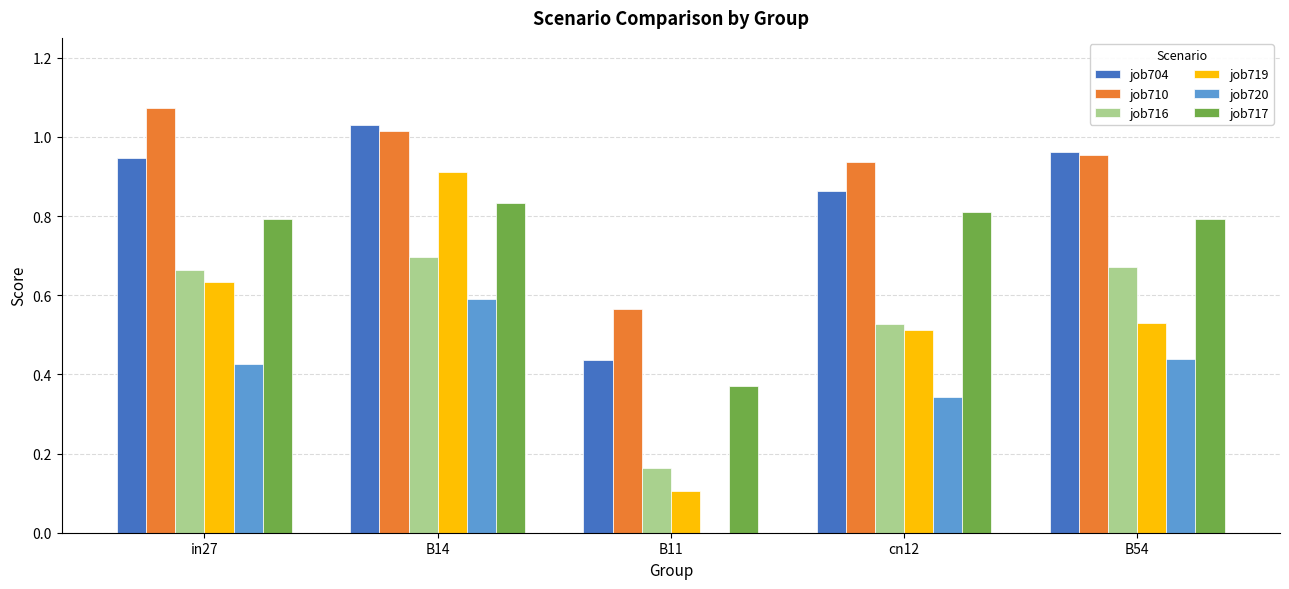

What is the sum of the job716 values at in27 and cn12?

1.2